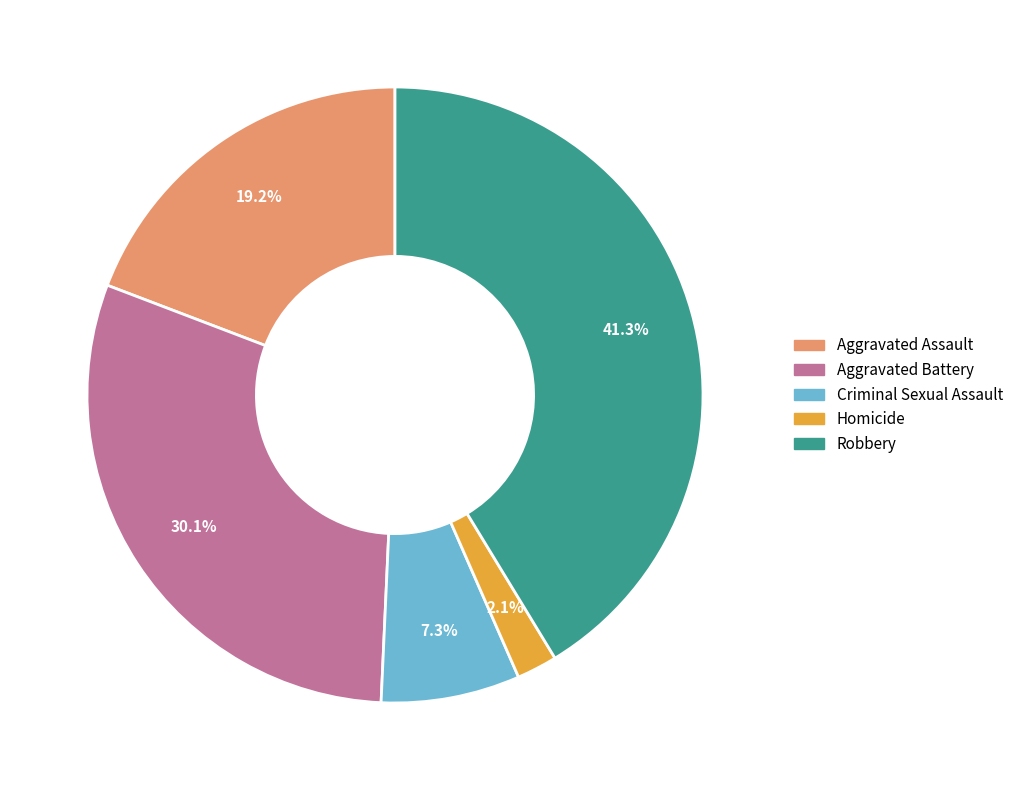

How many segments does this pie chart have?

5